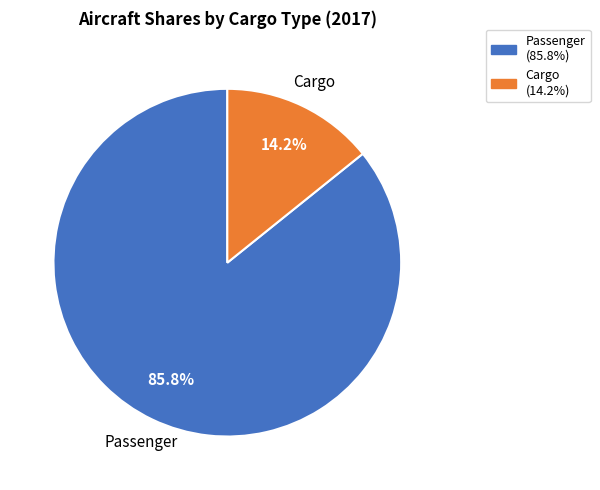

Rank the categories by value from lowest to highest.

Cargo, Passenger